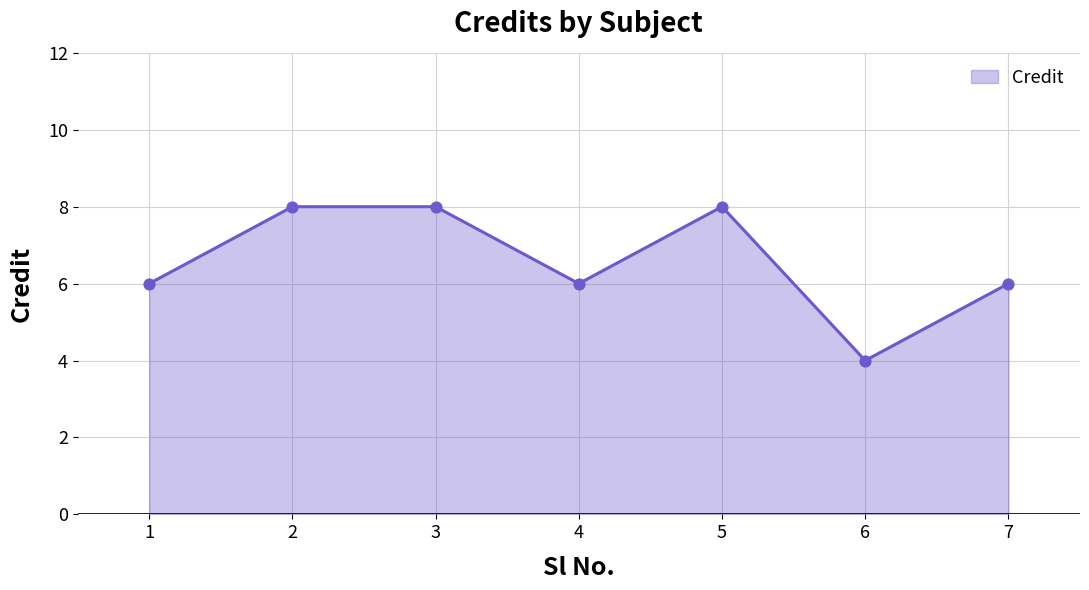

What is the change in value from 1 to 6?

-2